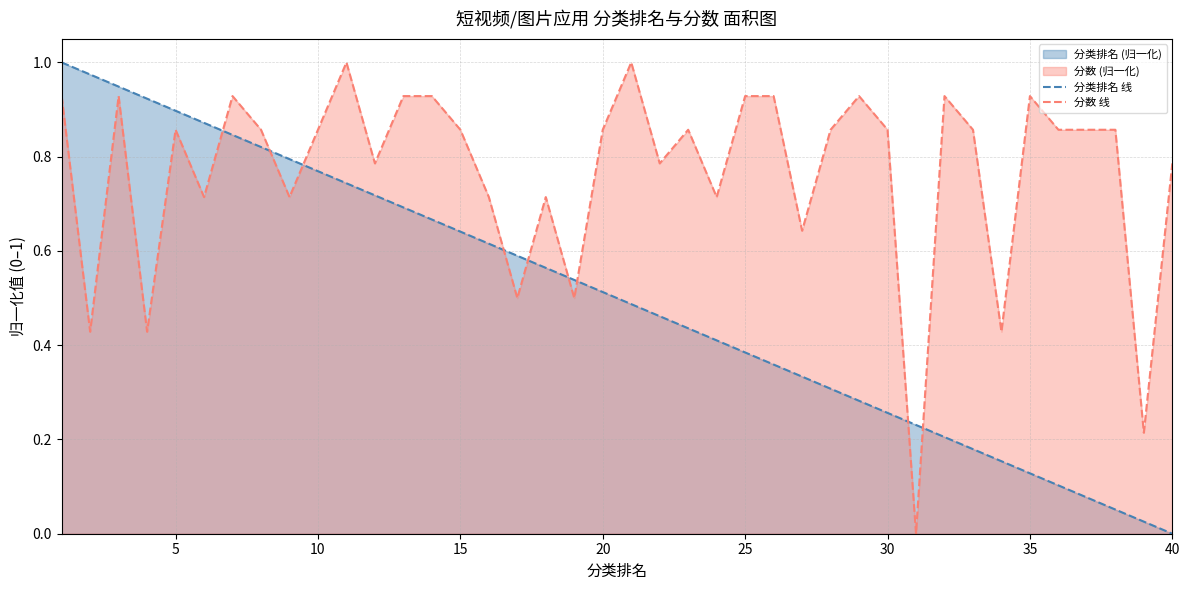

Reading left to right, extract all data points from this chart.

分类排名 线: 1.0	1.0	0.9	0.9	0.9	0.9	0.8	0.8	0.8	0.8	0.7	0.7	0.7	0.7	0.6	0.6	0.6	0.6	0.5	0.5	0.5	0.5	0.4	0.4	0.4	0.4	0.3	0.3	0.3	0.3	0.2	0.2	0.2	0.2	0.1	0.1	0.1	0.1	0.0	0.0
分数 线: 0.9	0.4	0.9	0.4	0.9	0.7	0.9	0.9	0.7	0.9	1.0	0.8	0.9	0.9	0.9	0.7	0.5	0.7	0.5	0.9	1.0	0.8	0.9	0.7	0.9	0.9	0.6	0.9	0.9	0.9	0.0	0.9	0.9	0.4	0.9	0.9	0.9	0.9	0.2	0.8